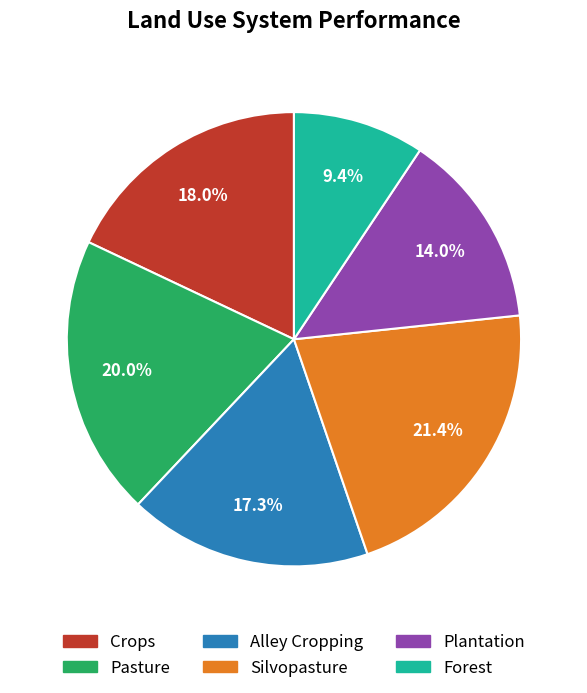

Is there any slice that represents more than half of the pie?

No